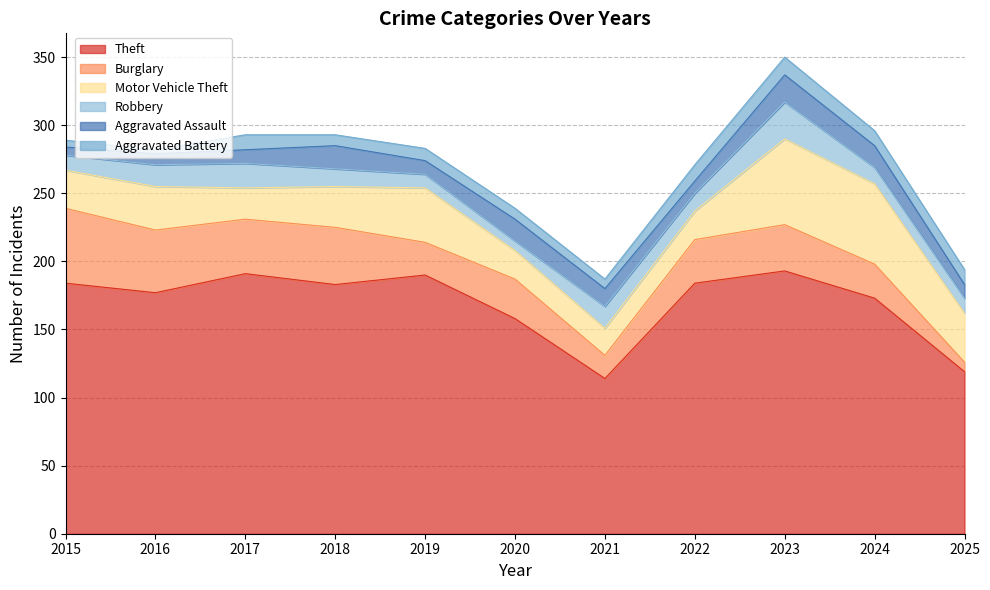

At which label is Motor Vehicle Theft closest to 41?

2019